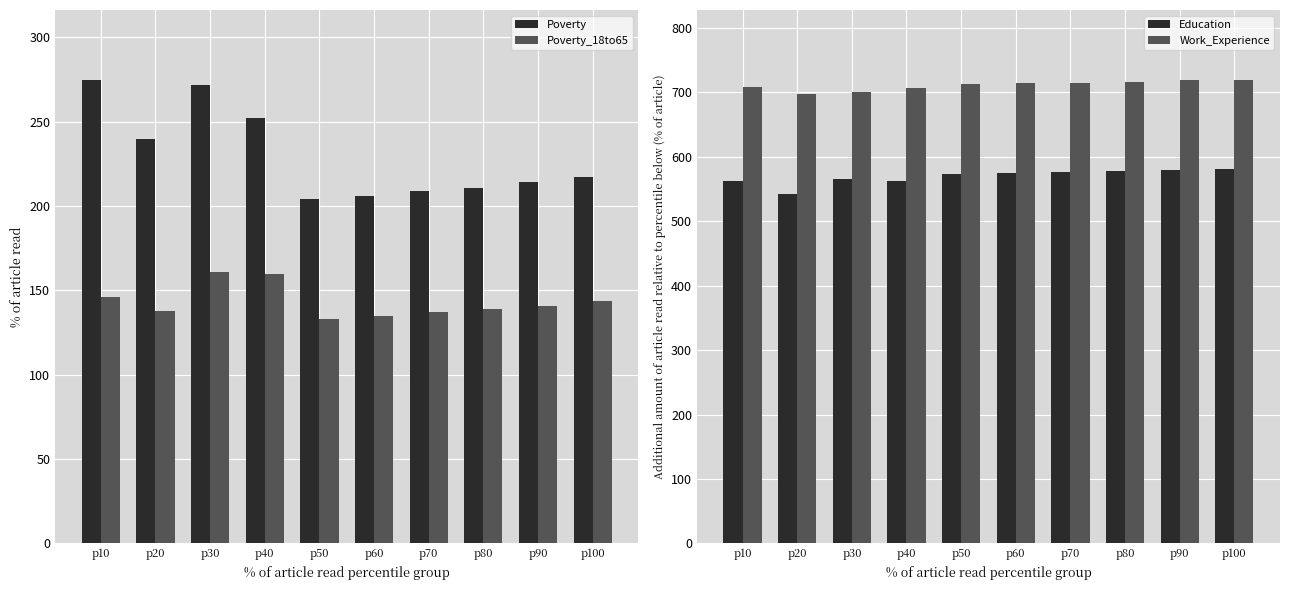

Which has a higher value, p100 or p20?

p20